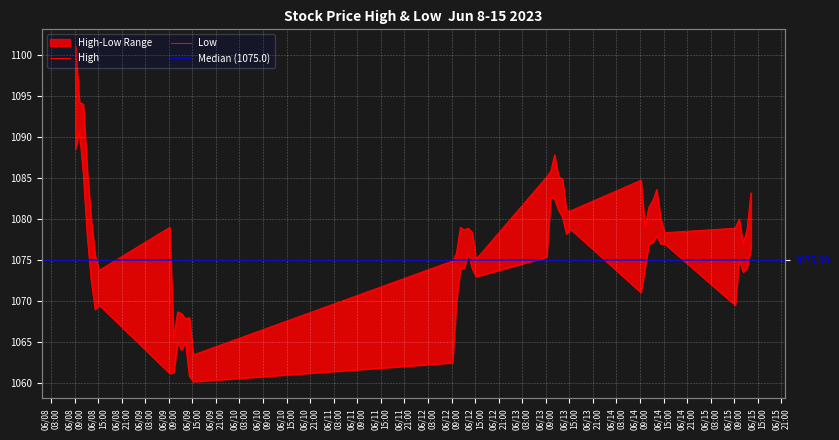

Reading right to left, what are all the values shown in this chart?

High: 1083.2	1078.8	1077.0	1080.0	1078.9	1078.3	1080.2	1083.6	1082.2	1081.4	1079.0	1084.8	1081.0	1081.1	1084.9	1085.2	1087.8	1085.8	1085.2	1075.1	1078.4	1078.9	1078.7	1079.0	1075.8	1074.9	1063.4	1068.0	1067.8	1068.5	1068.7	1065.5	1079.0	1073.8	1075.6	1080.0	1085.9	1094.0	1094.2	1101.1
Low: 1076.5	1074.1	1073.6	1075.2	1069.5	1077.0	1077.0	1078.0	1077.2	1076.9	1074.0	1071.1	1078.8	1078.2	1080.2	1081.1	1082.4	1082.7	1075.4	1073.0	1074.0	1075.9	1074.1	1074.0	1069.9	1062.5	1060.2	1060.8	1065.1	1064.1	1065.0	1061.3	1061.2	1069.6	1069.0	1072.6	1077.9	1085.5	1090.7	1088.6